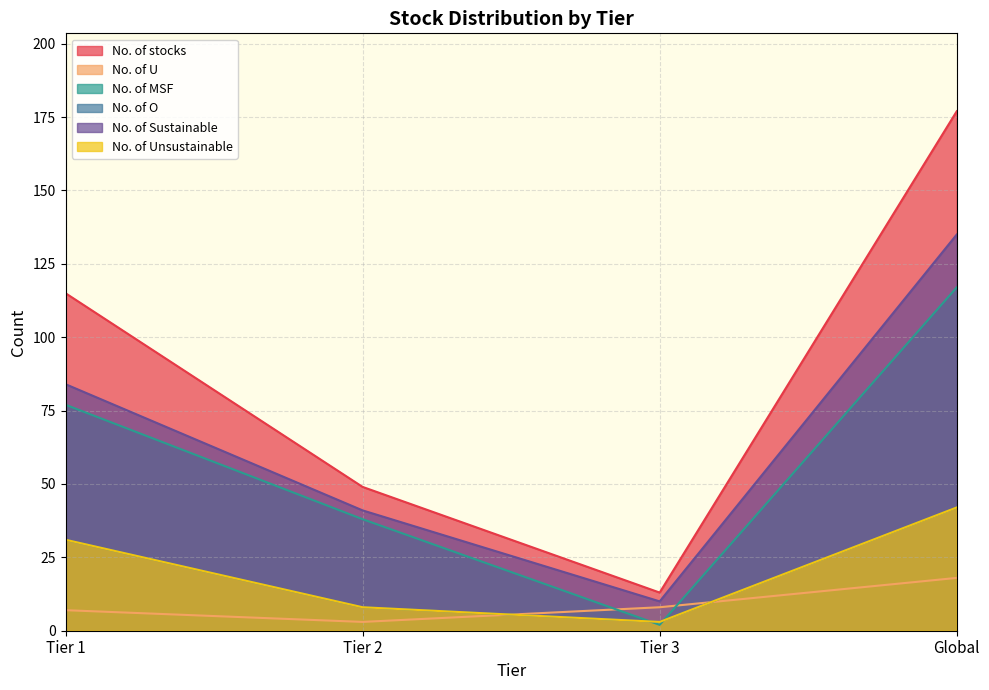

What is the value of the No. of O point at the 4th from the left?

42